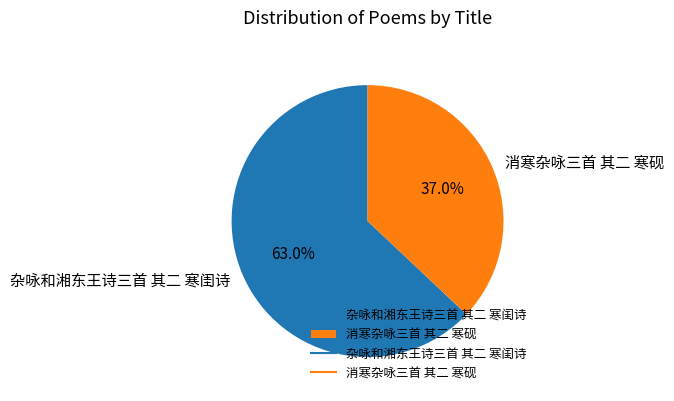

Between 消寒杂咏三首 其二 寒砚 and 杂咏和湘东王诗三首 其二 寒闺诗, which is larger?

杂咏和湘东王诗三首 其二 寒闺诗